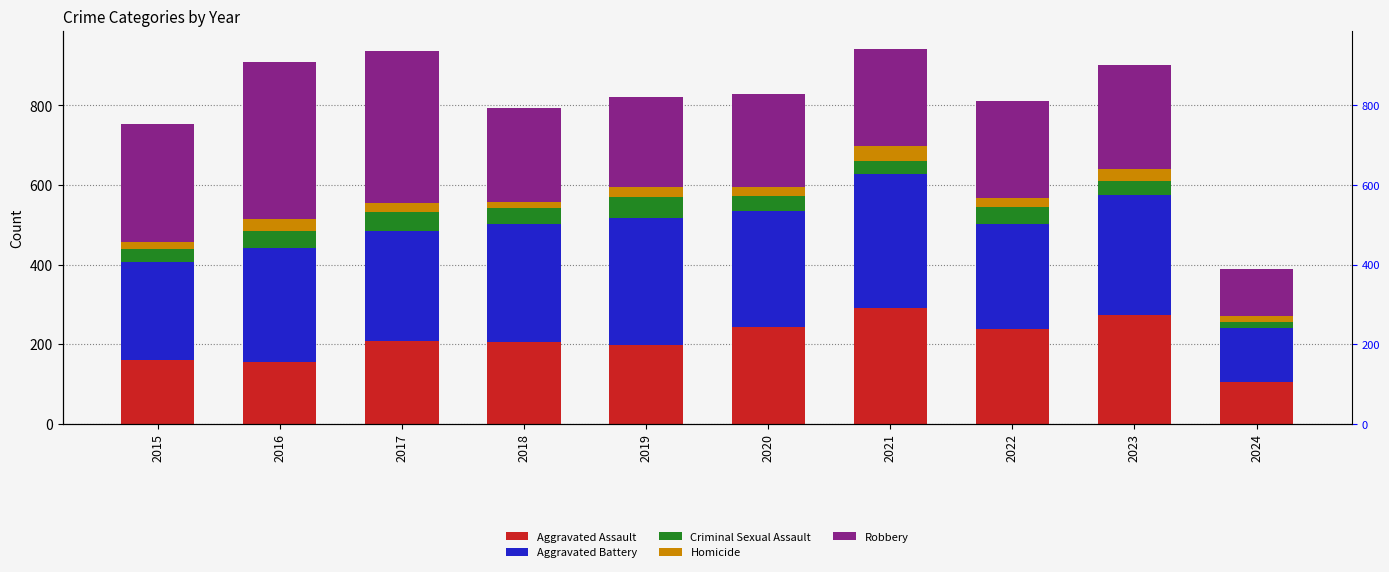

True or false: Homicide has a value of 11 at 2015.

False